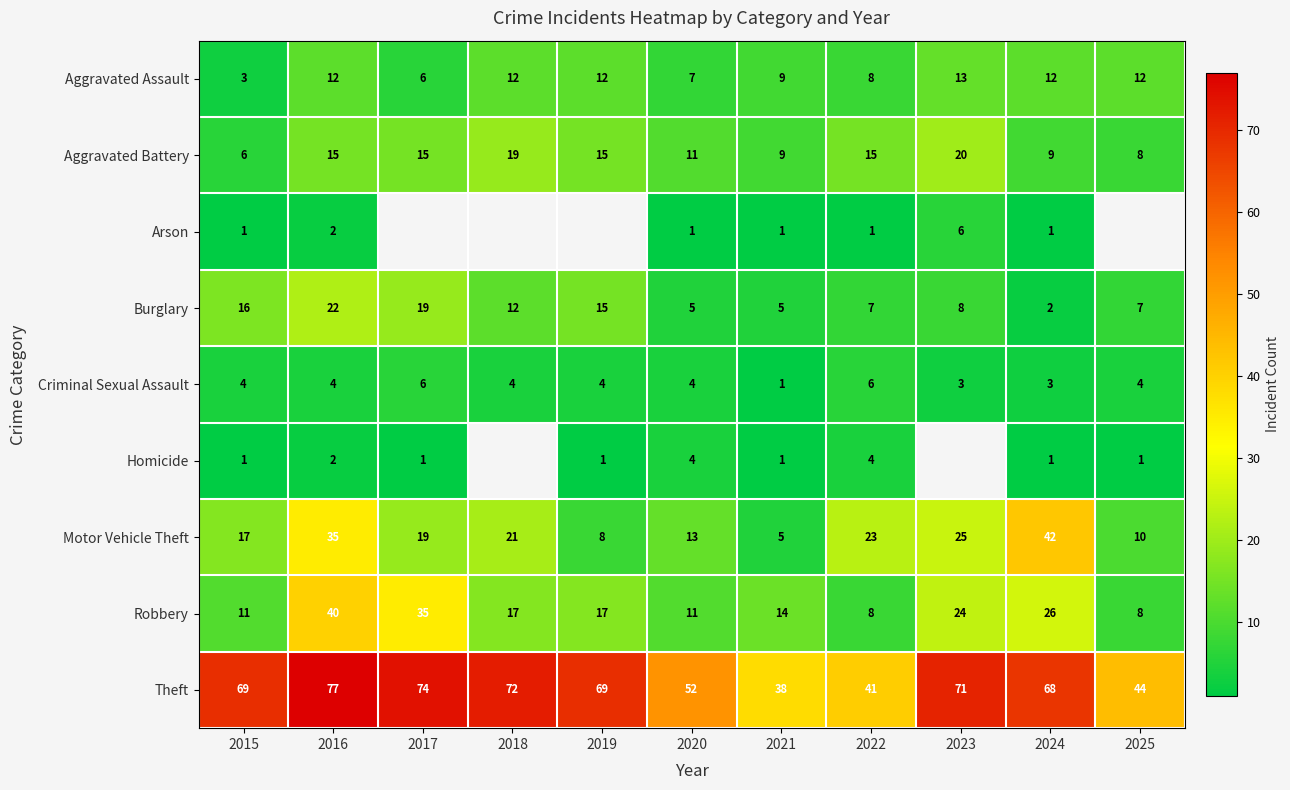

The Aggravated Battery series shows 7.5 at 2023. True or false?

False